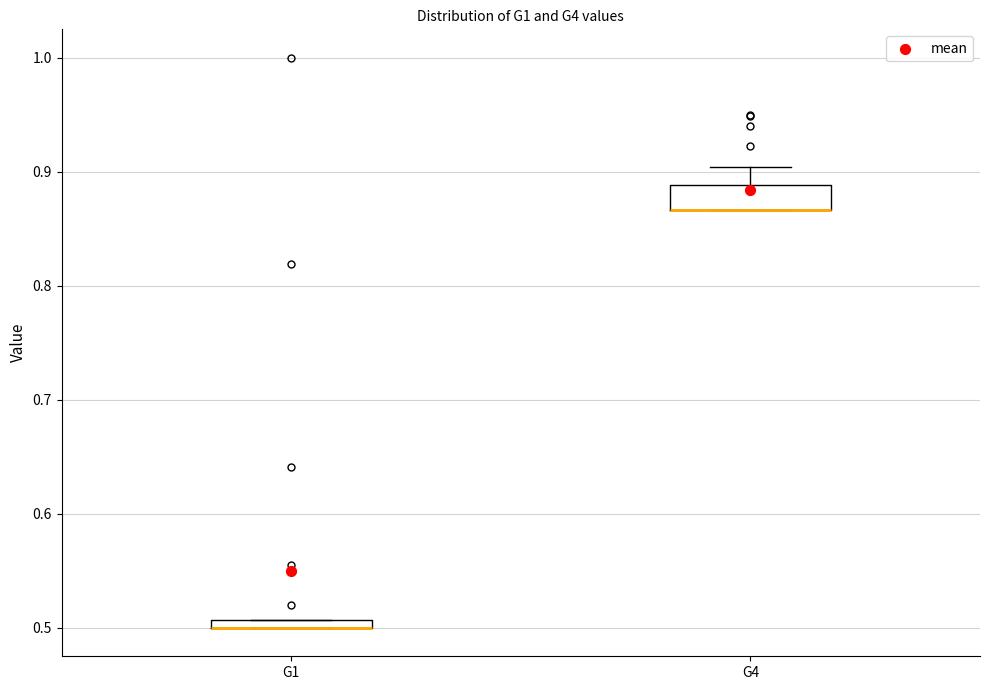

Comparing the boxes themselves (not the whiskers), which one is the tallest?

G4